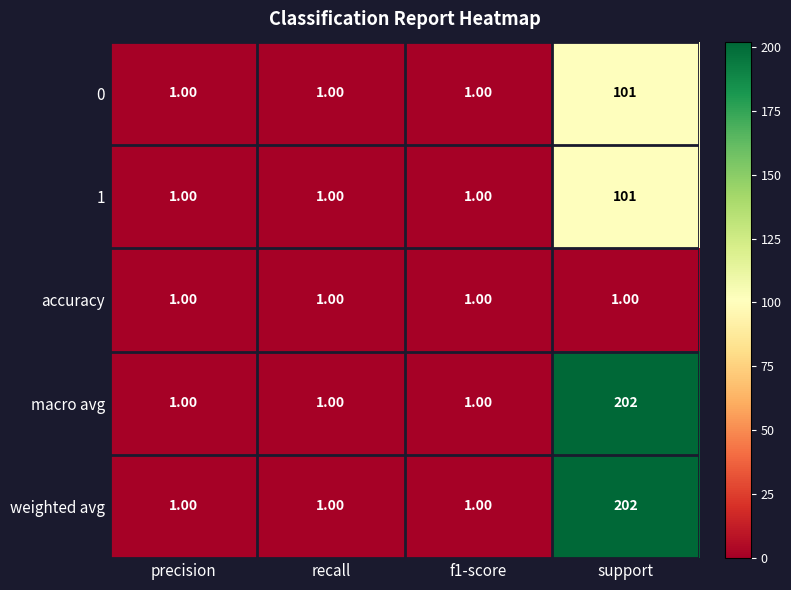

At which category does the chart reach its peak across all series?

support